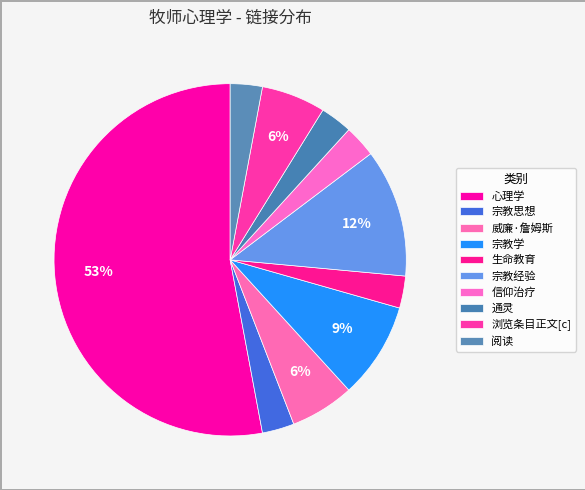

Which slice represents more than half of the pie?

心理学